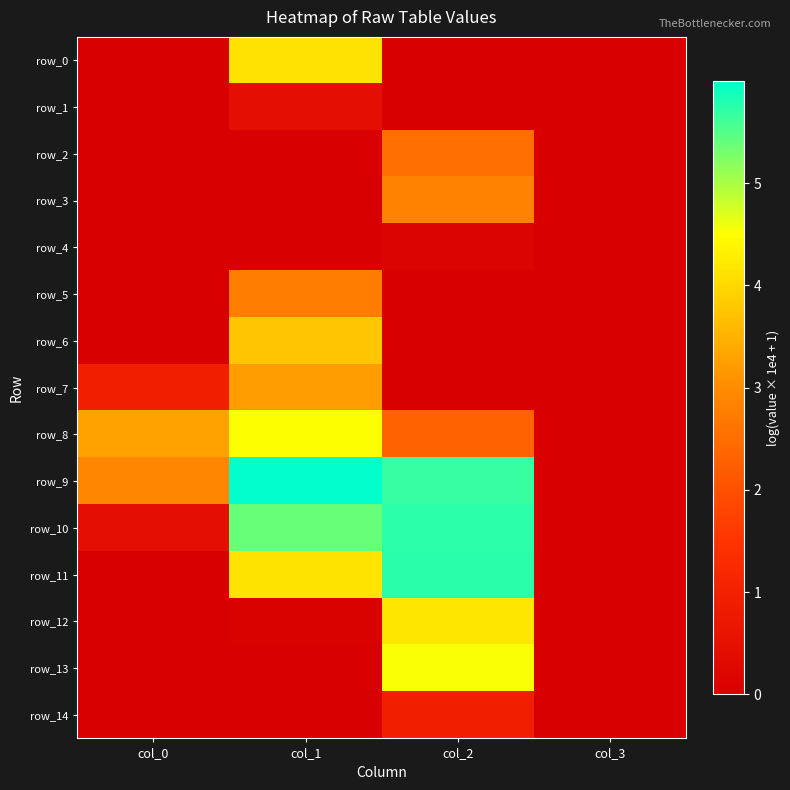

Is the value of row_6 at col_0 greater than the value of row_4 at col_0?

Yes